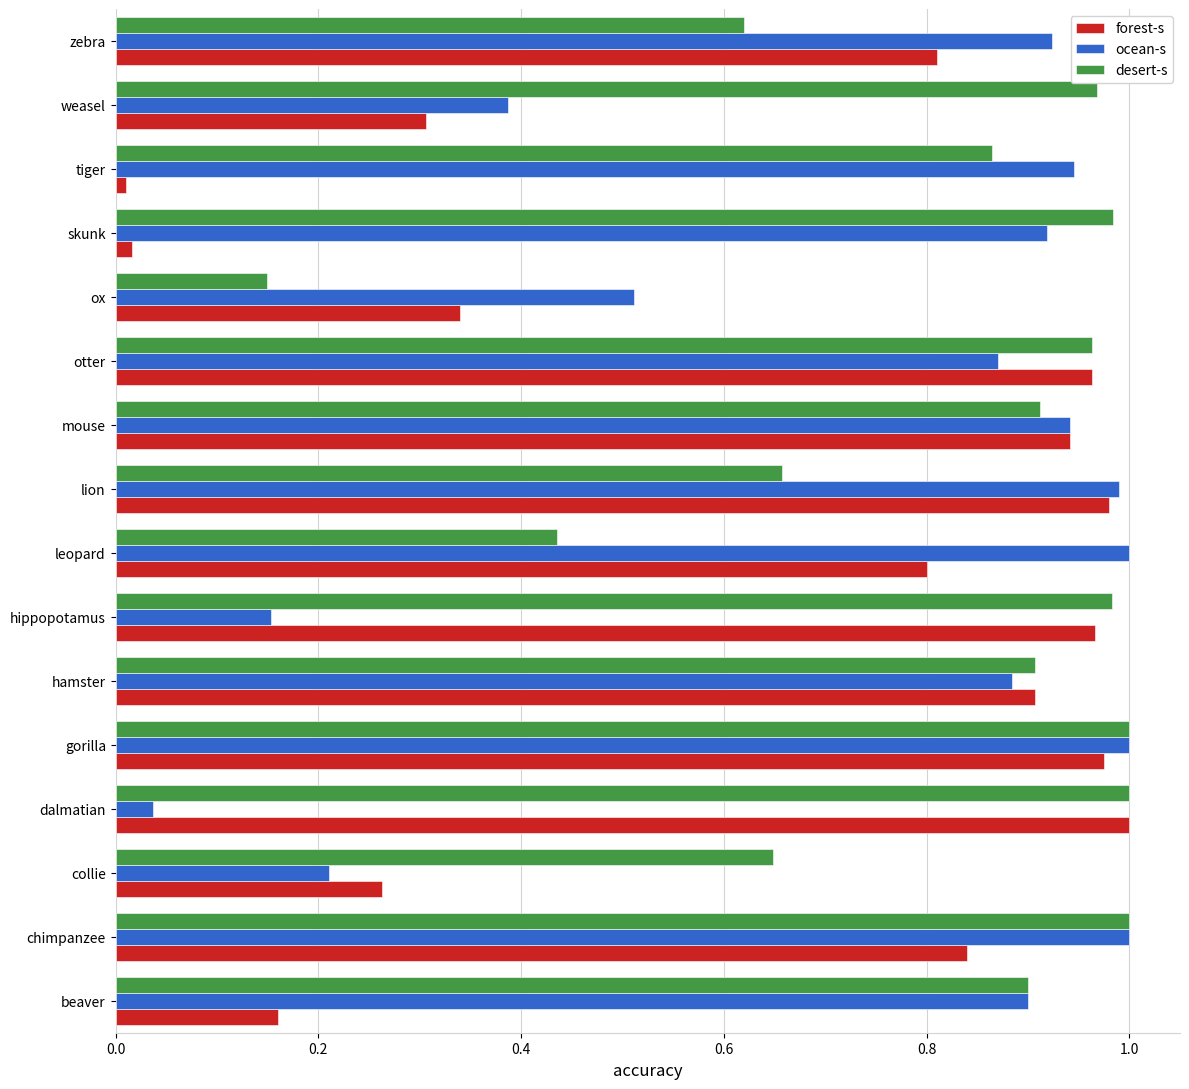

What is the sum of all ocean-s values?

11.7